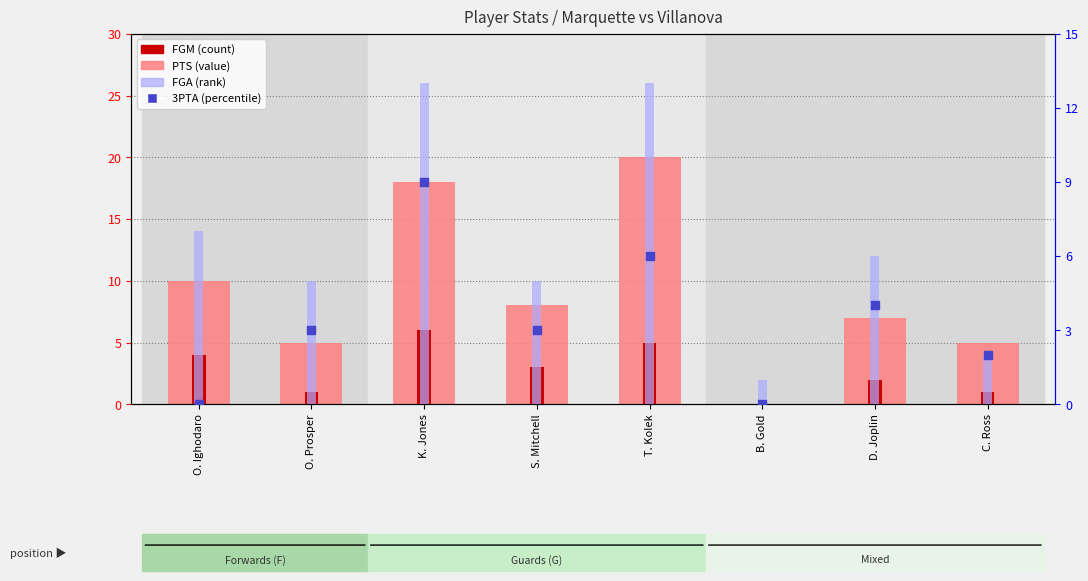

Which series contains the lowest Y value?

PTS